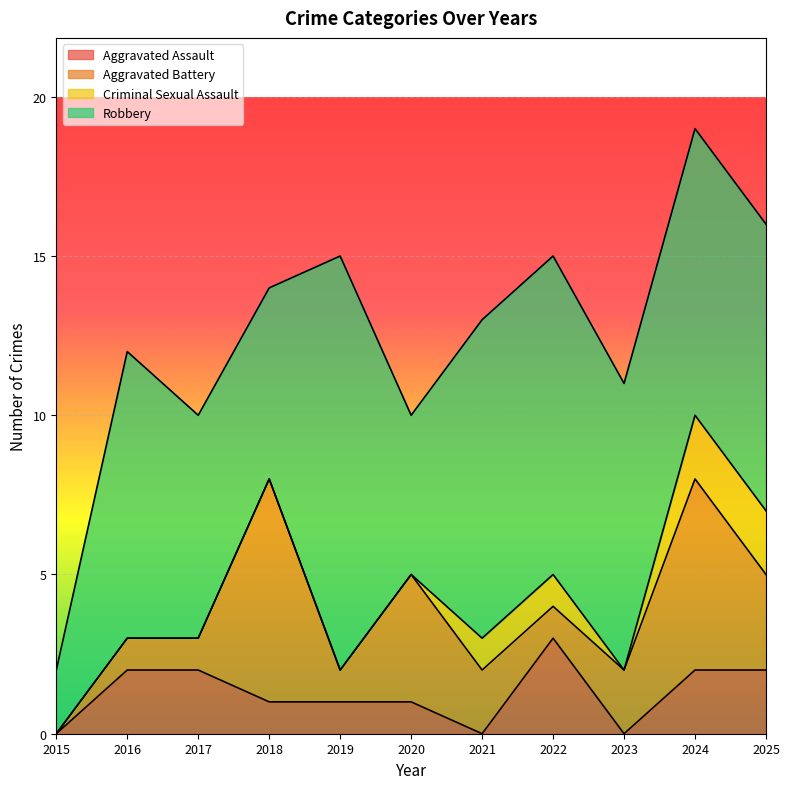

True or false: Robbery and Criminal Sexual Assault cross at least once.

False